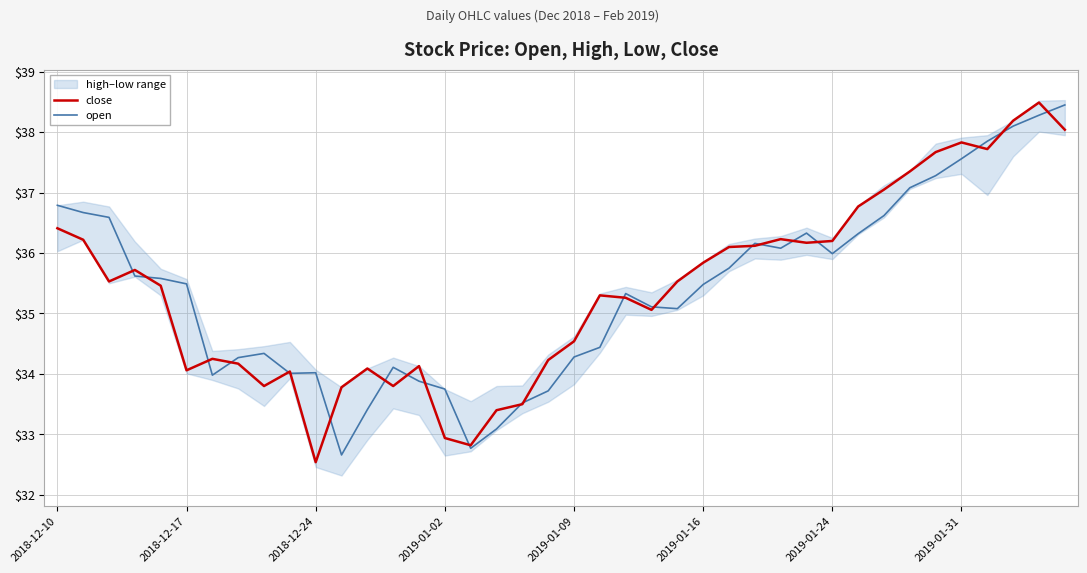

True or false: open has a value of 35.5 at 2019-01-16.

True